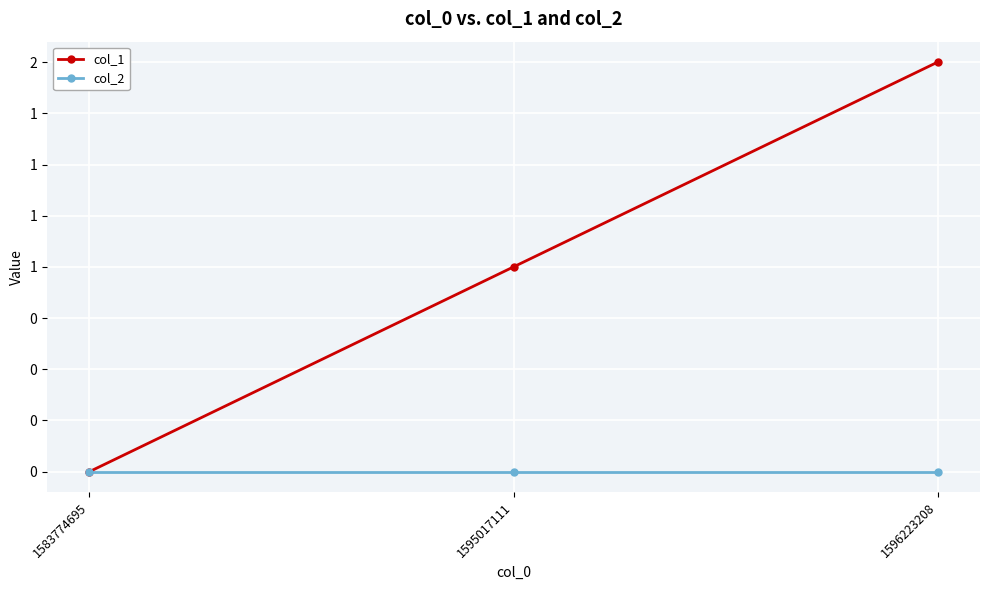

Does the chart have visible grid lines?

Yes